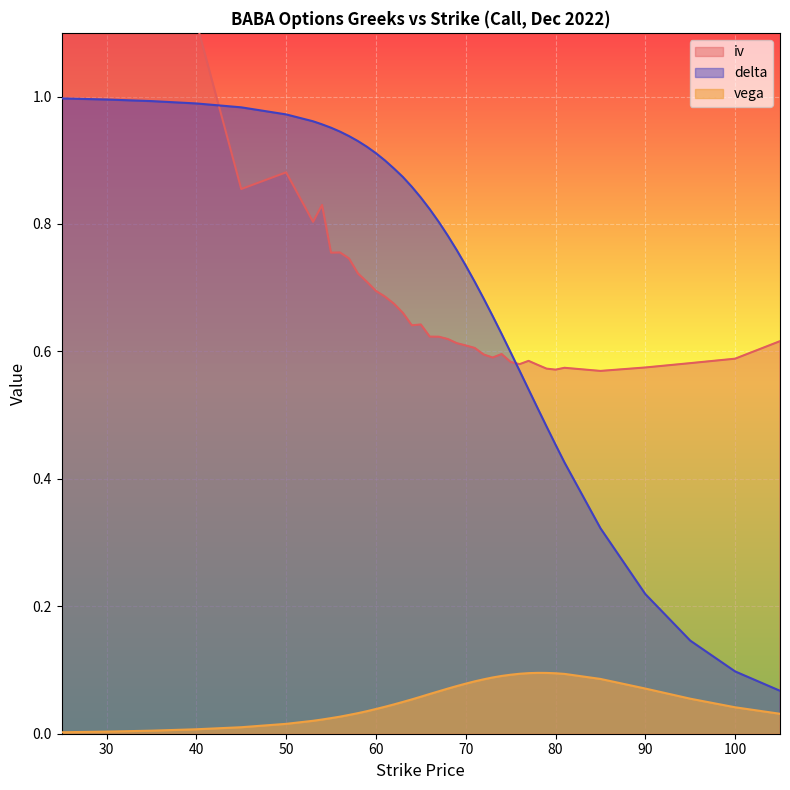

Does the chart display data point markers on the line(s)?

No